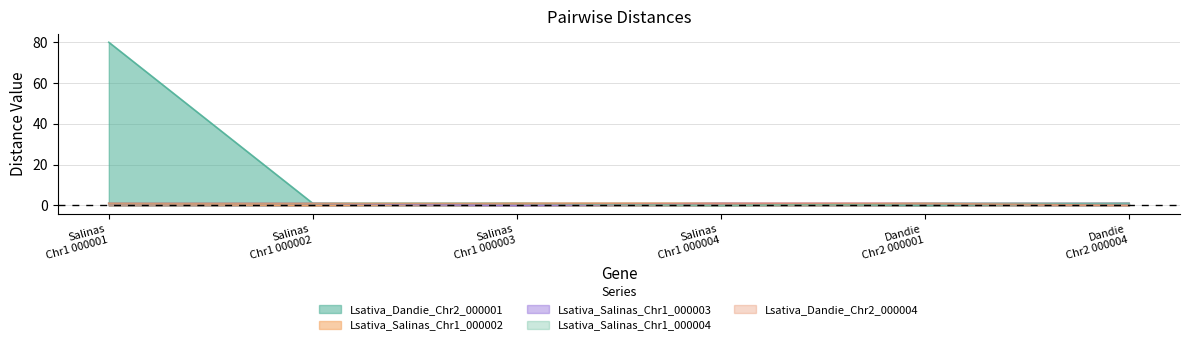

How many lines are shown in the chart?

5